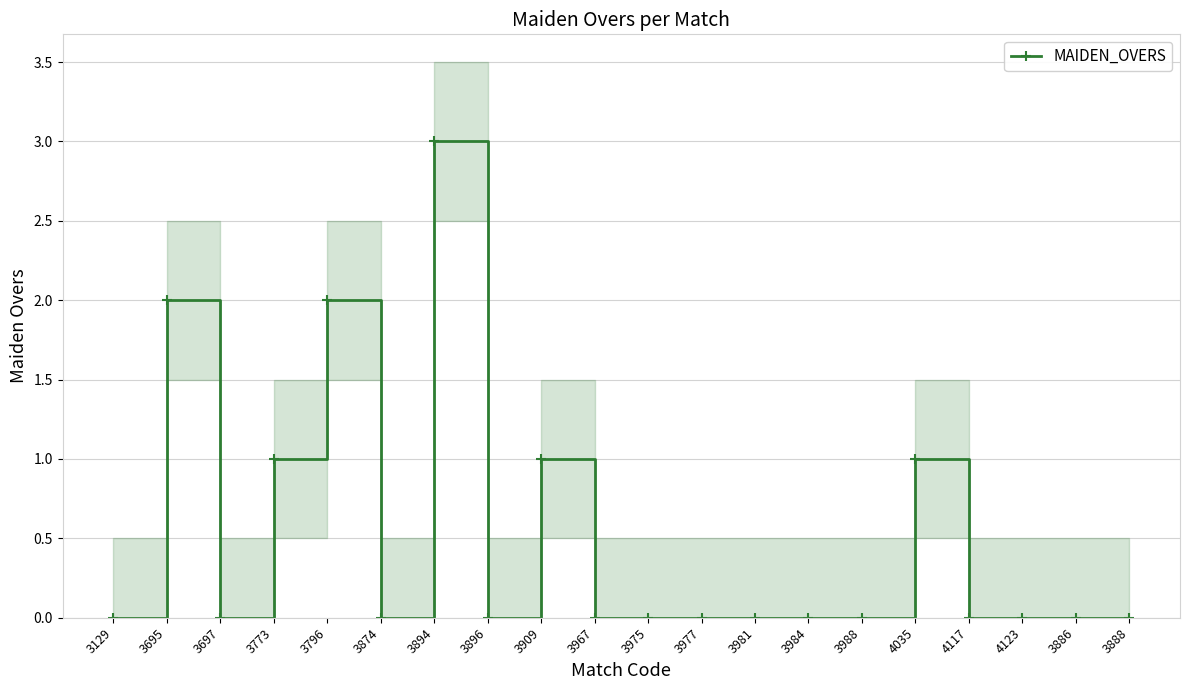

How many interior local peaks (higher than both neighbors) does the data have?

5